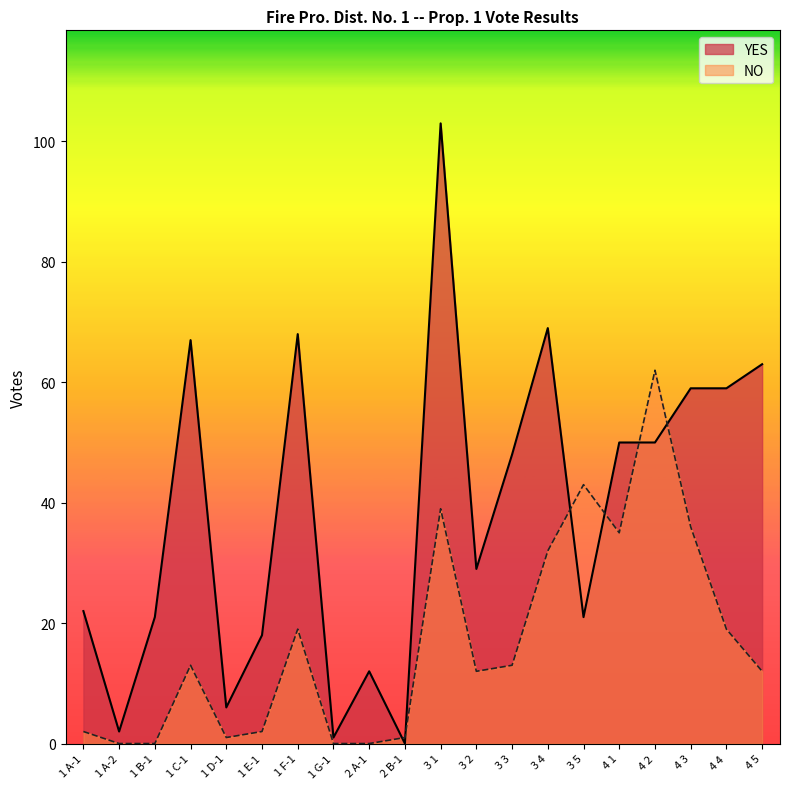

Reading left to right, what are all the values shown in this chart?

YES: 1 A-1=22	1 A-2=2	1 B-1=21	1 C-1=67	1 D-1=6	1 E-1=18	1 F-1=68	1 G-1=1	2 A-1=12	2 B-1=0	3 1=103	3 2=29	3 3=48	3 4=69	3 5=21	4 1=50	4 2=50	4 3=59	4 4=59	4 5=63
NO: 1 A-1=2	1 A-2=0	1 B-1=0	1 C-1=13	1 D-1=1	1 E-1=2	1 F-1=19	1 G-1=0	2 A-1=0	2 B-1=1	3 1=39	3 2=12	3 3=13	3 4=32	3 5=43	4 1=35	4 2=62	4 3=36	4 4=19	4 5=12